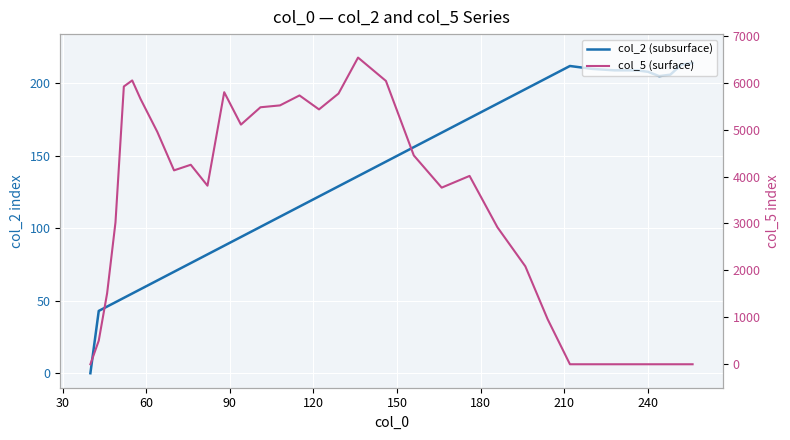

List the series in order of their peak value, lowest first.

col_2 (subsurface), col_5 (surface)